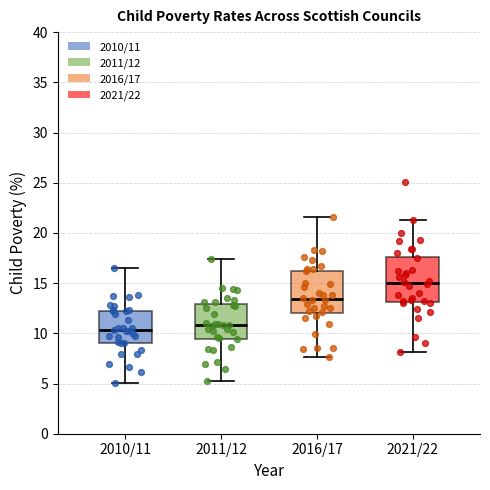

Which box has the lowest median line?

2010/11